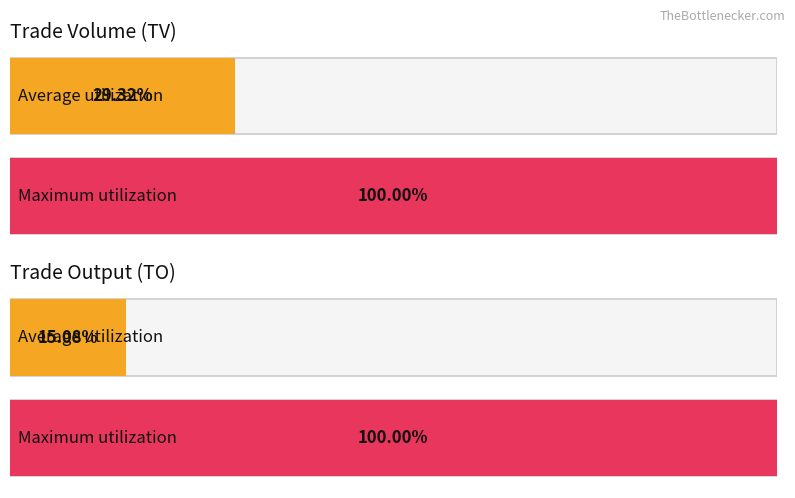

True or false: TO has a value of 9610 at 2017-06-19.

False